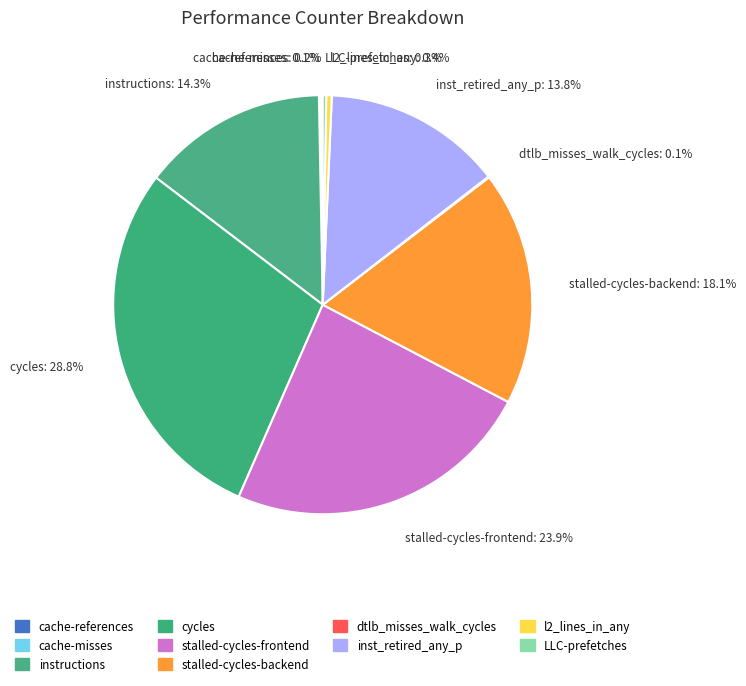

How much of the chart is everything except inst_retired_any_p?

86.2%